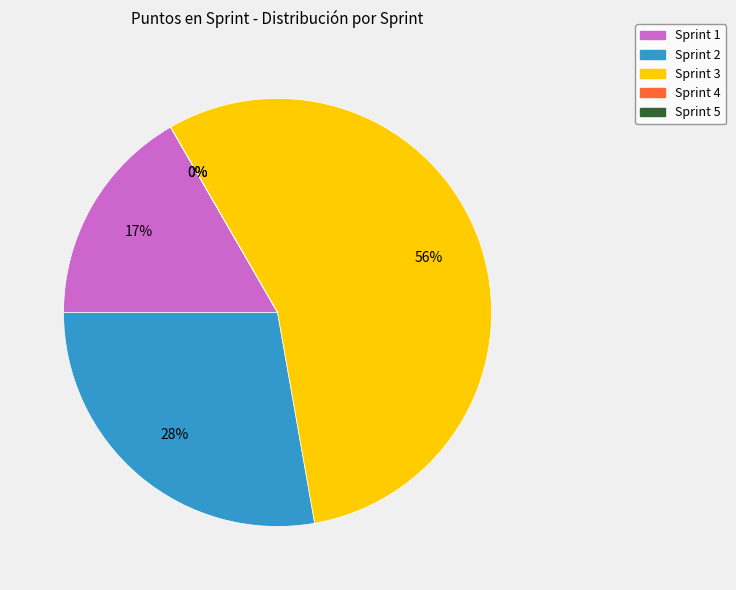

What percentage is the Sprint 1 slice, to the nearest percent?

17%